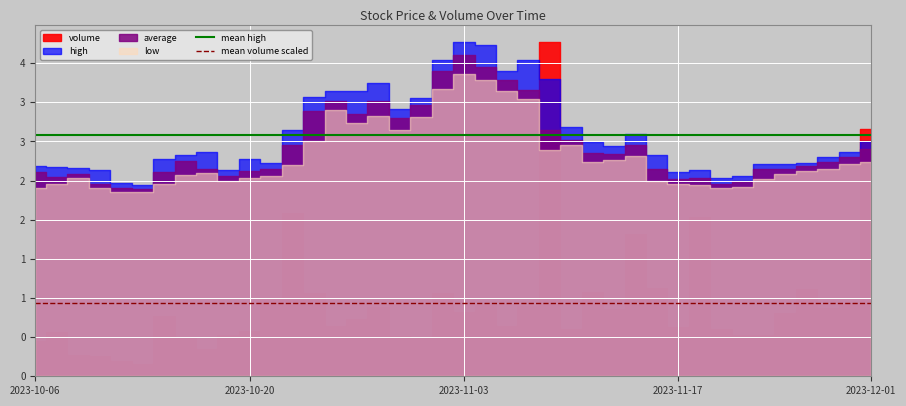

What is the sum of all mean volume scaled values?

1.9